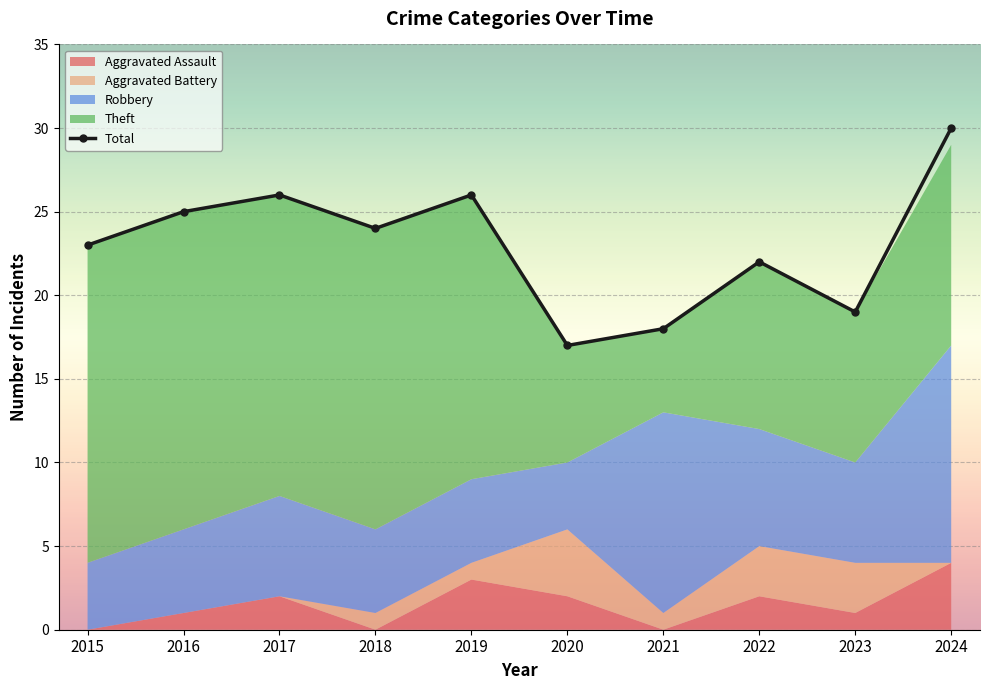

True or false: the data shows 19 at 2023.

True